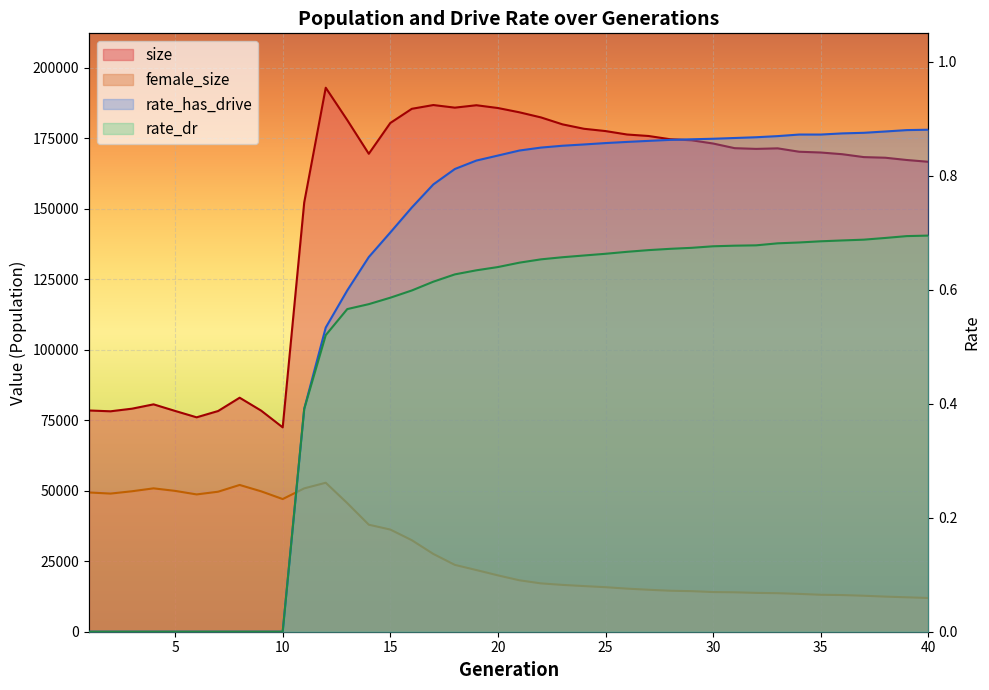

The value of female_size at 1 is 49405.0. True or false?

True